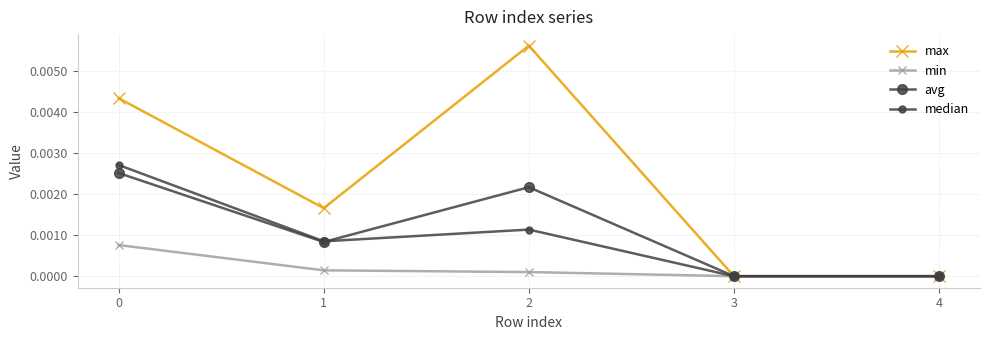

How many lines are shown in the chart?

4